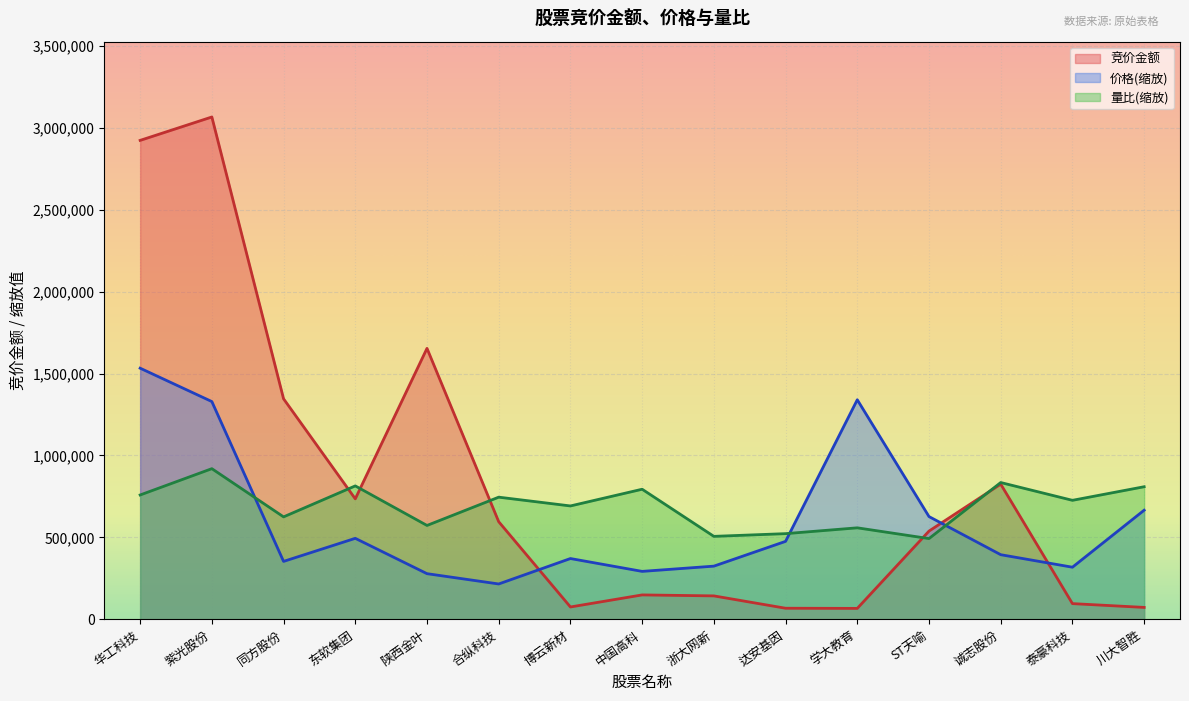

What are all the series names shown in the legend?

竞价金额, 价格(缩放), 量比(缩放)